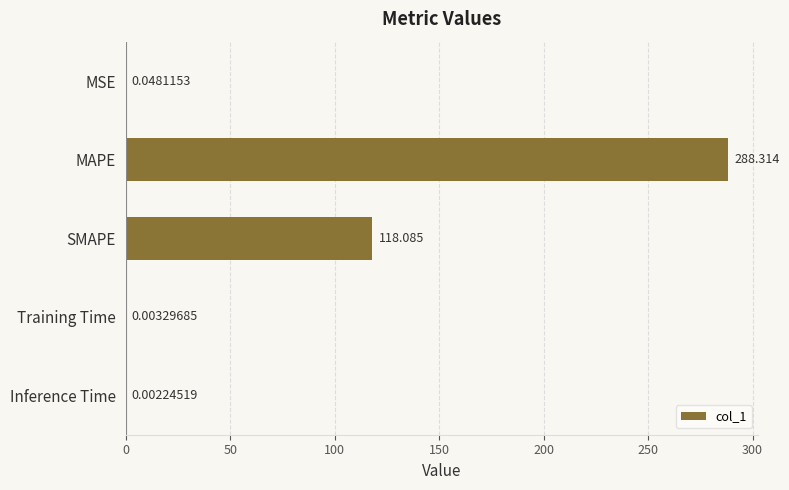

Which category has the highest value across all series?

MAPE